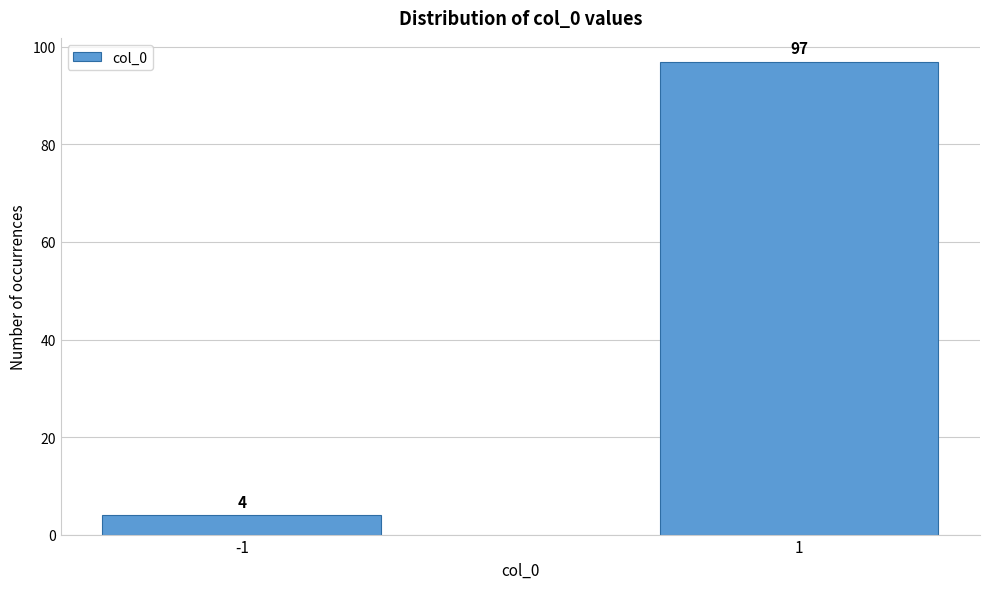

Reading right to left, what are all the values shown in this chart?

1=97	-1=4